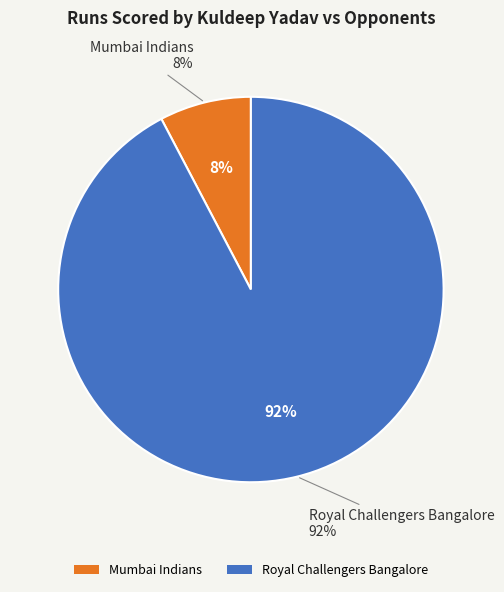

Between Royal Challengers Bangalore and Mumbai Indians, which is larger?

Royal Challengers Bangalore